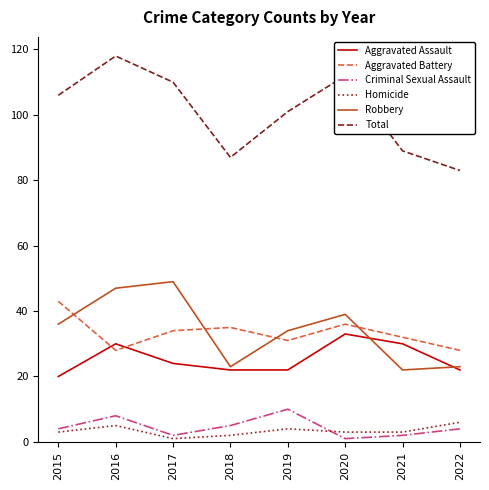

Which category has the lowest value in the Criminal Sexual Assault series?

2020